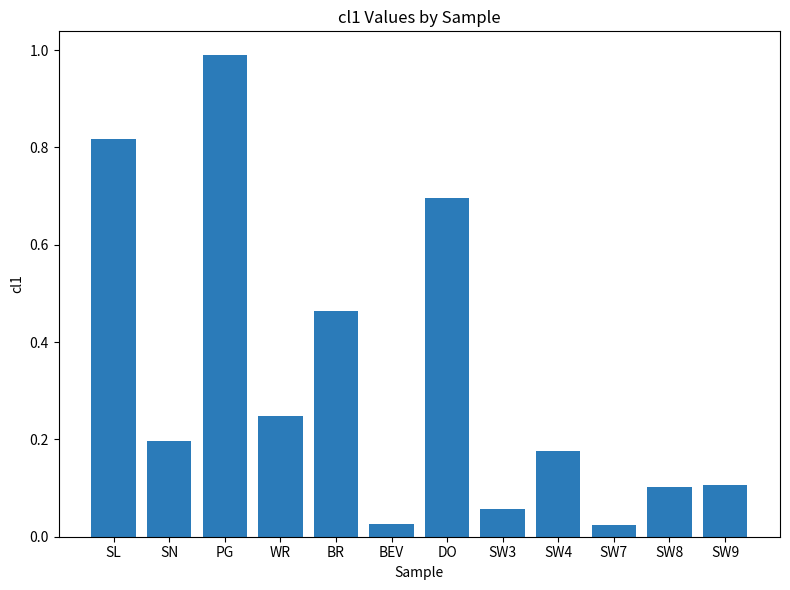

At which category does the chart reach its peak across all series?

PG